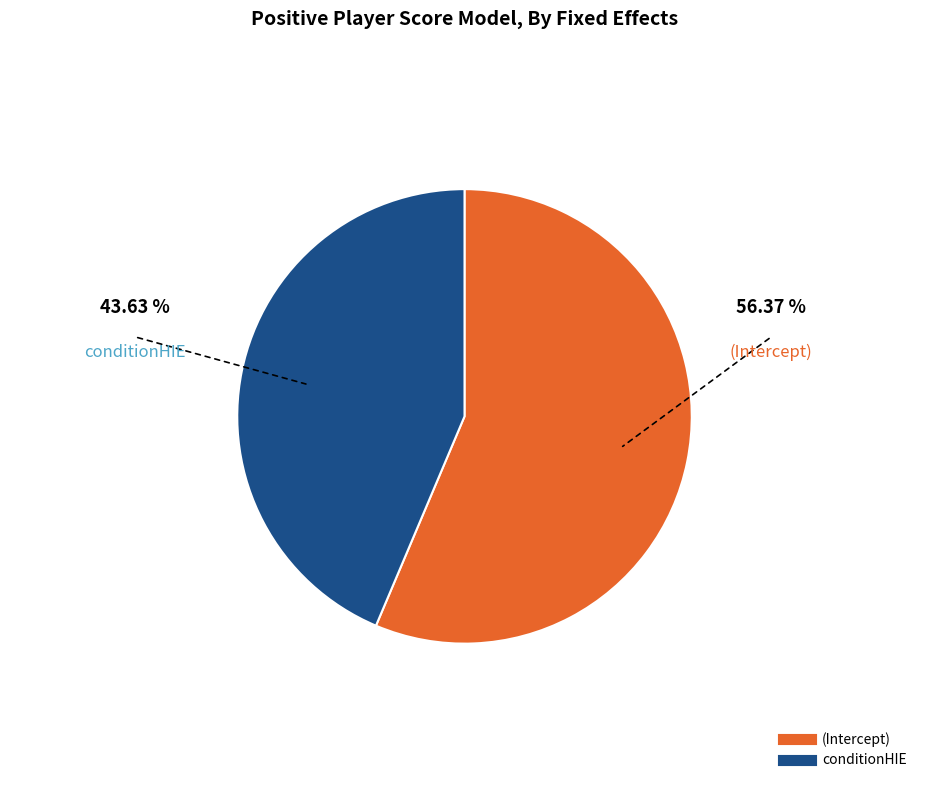

Which category accounts for the majority?

(Intercept)